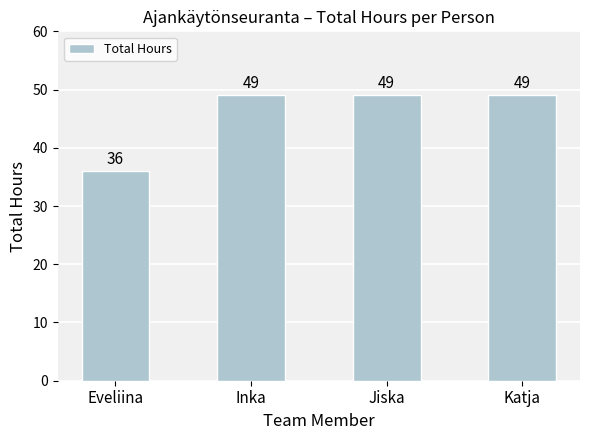

Read the value at Jiska.

49